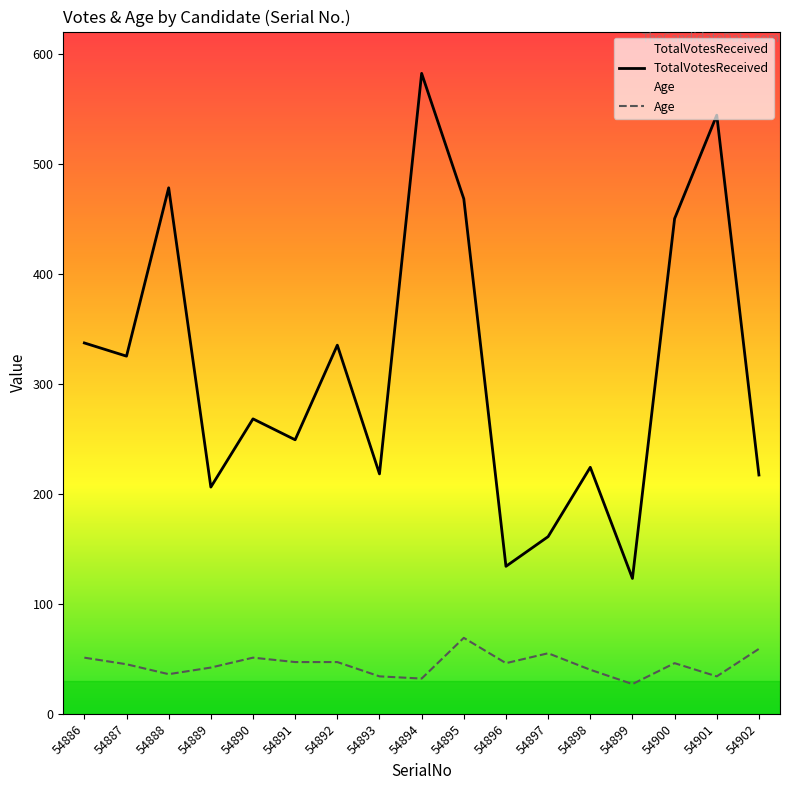

How many values in the Age series exceed 46?

7